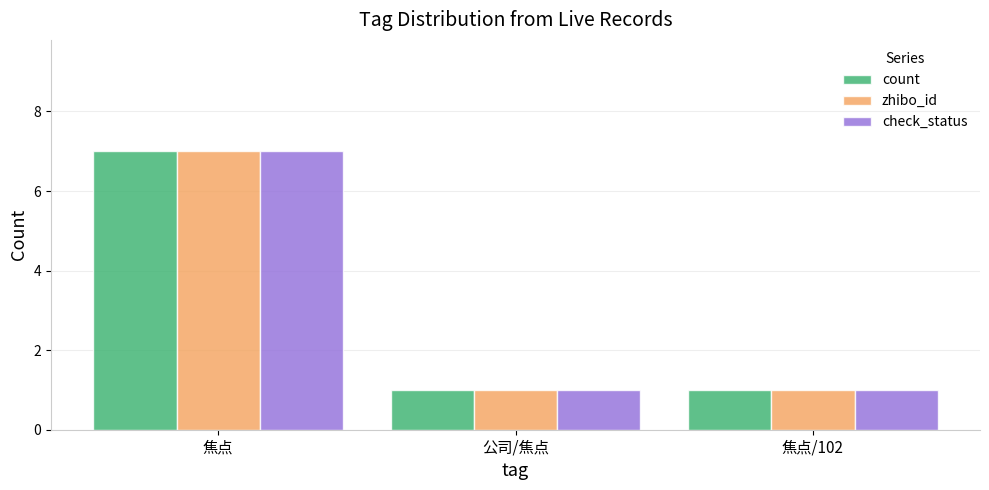

What is the difference between the maximum and minimum values in the check_status series?

6